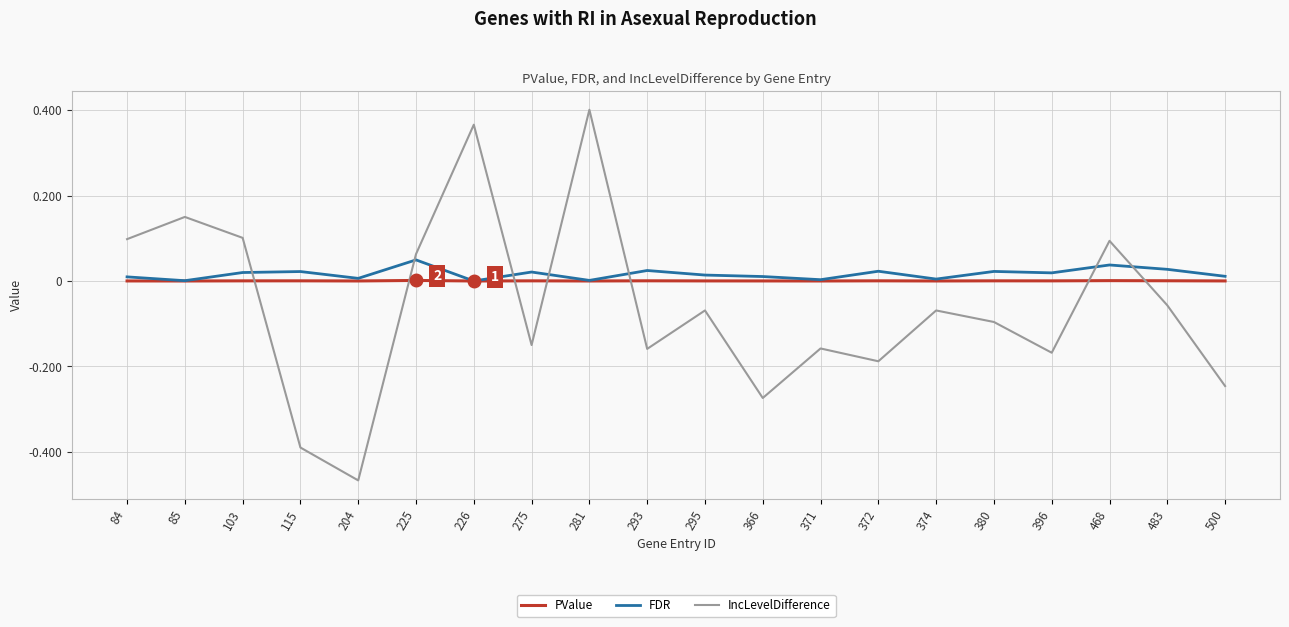

The PValue series shows 0.0 at 275. True or false?

True